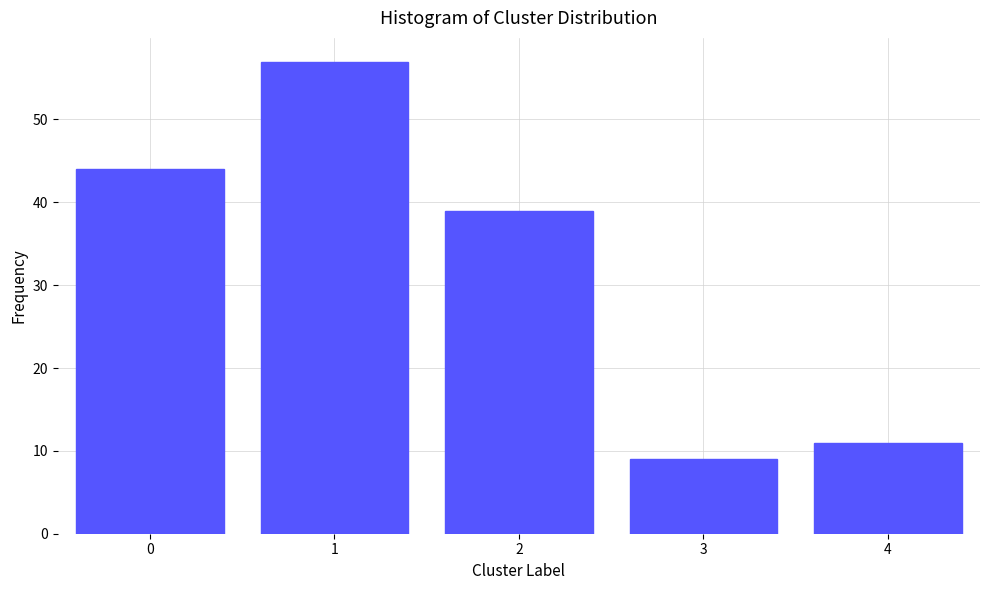

Reading left to right, transcribe all the data shown in this chart.

44	57	39	9	11